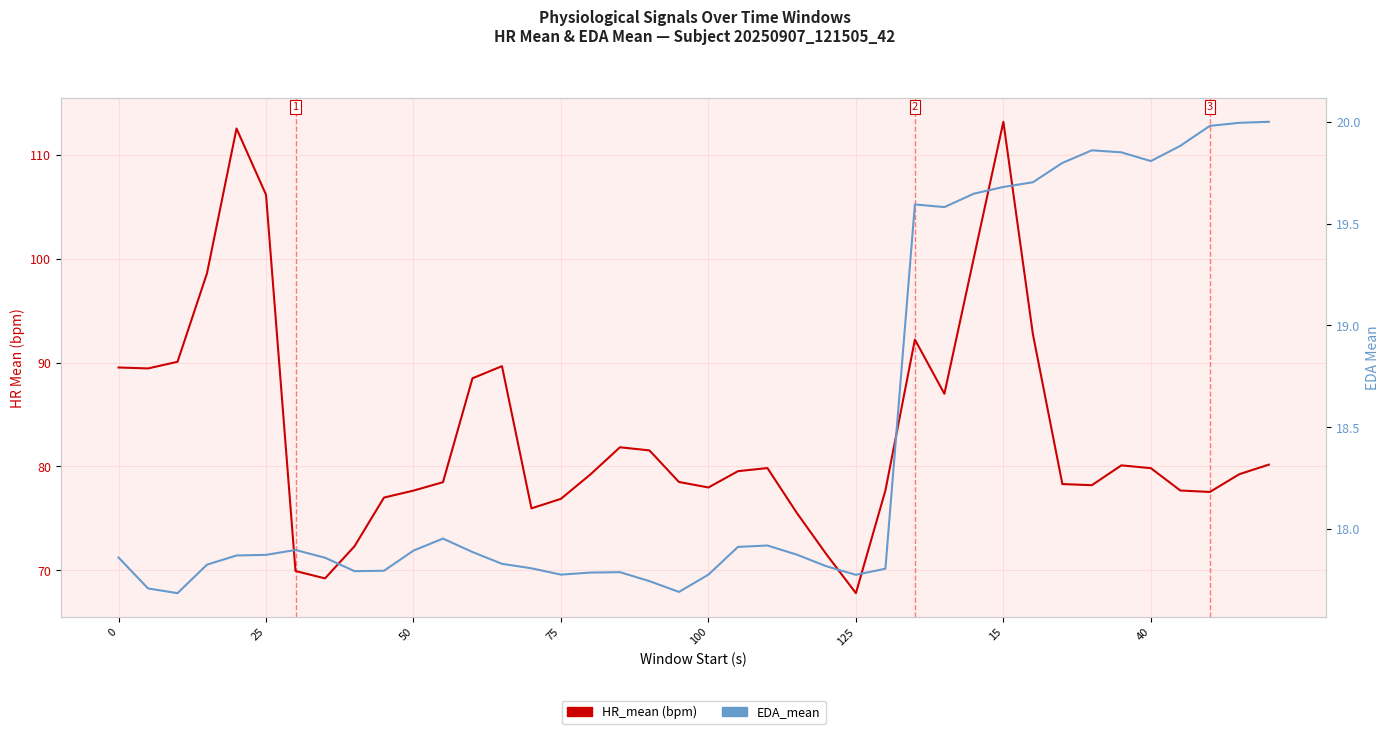

What is the approximate value of EDA_mean at 18?

17.7